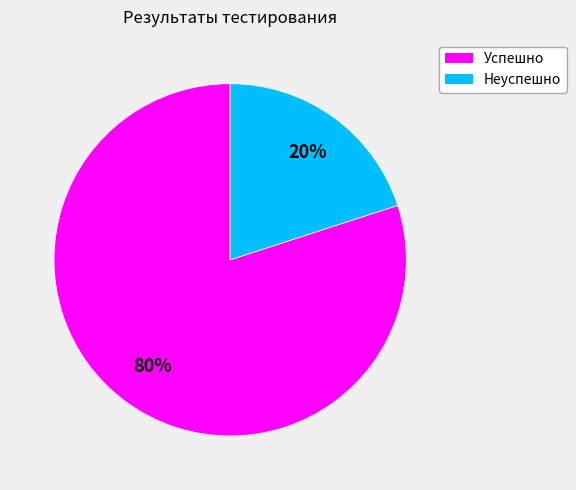

To the nearest percent, what is the combined percentage of Неуспешно and Успешно?

100%